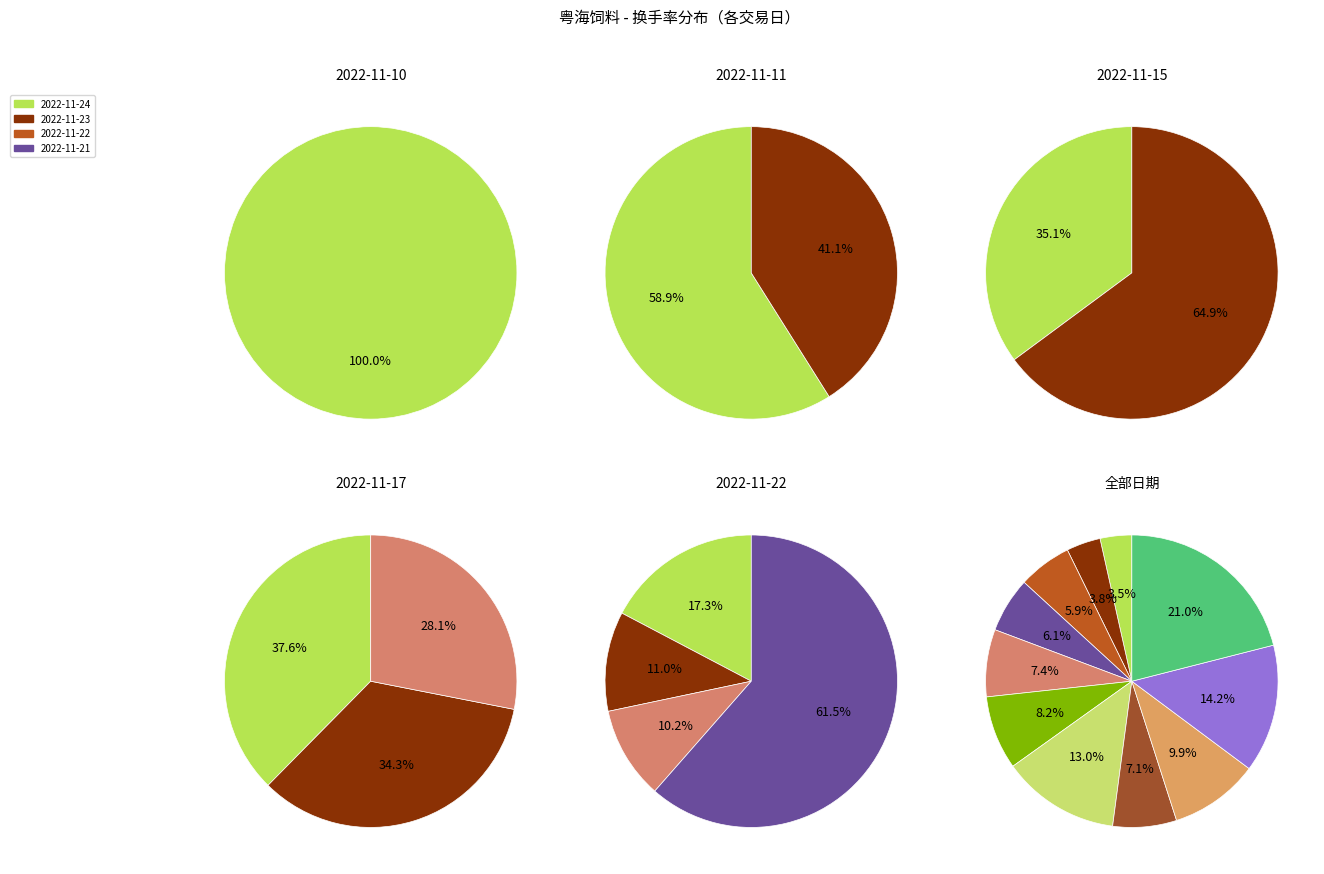

To the nearest percent, what is the average slice percentage?

9%